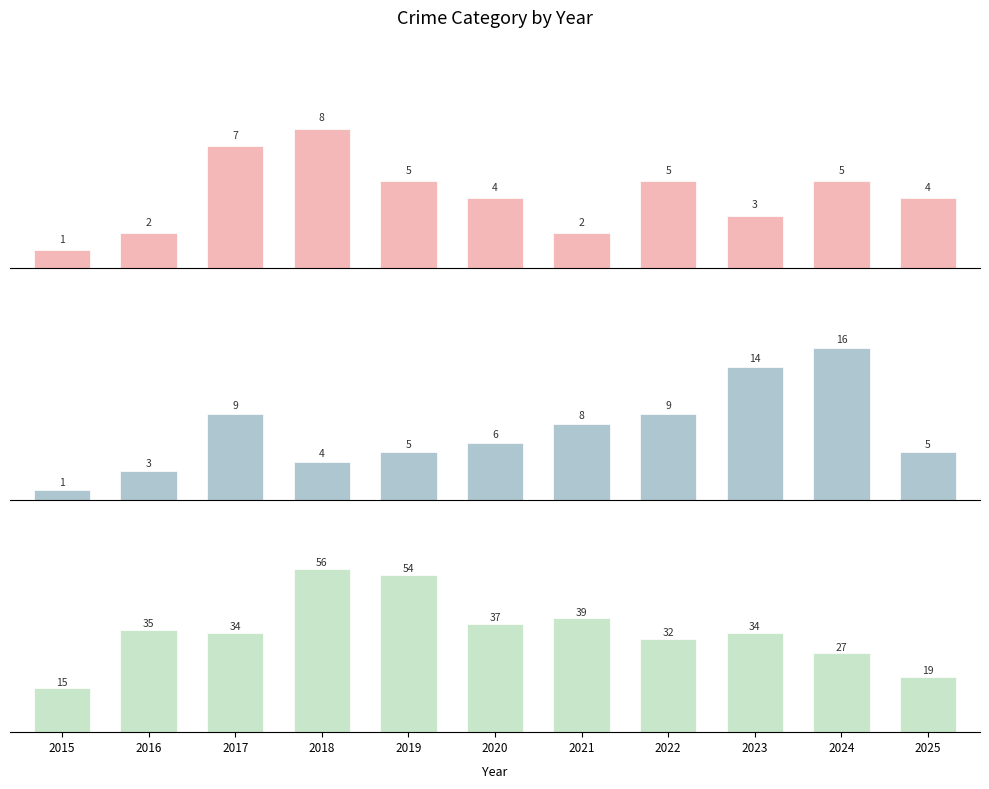

What is the difference between the maximum and minimum values in the Aggravated Battery series?

15